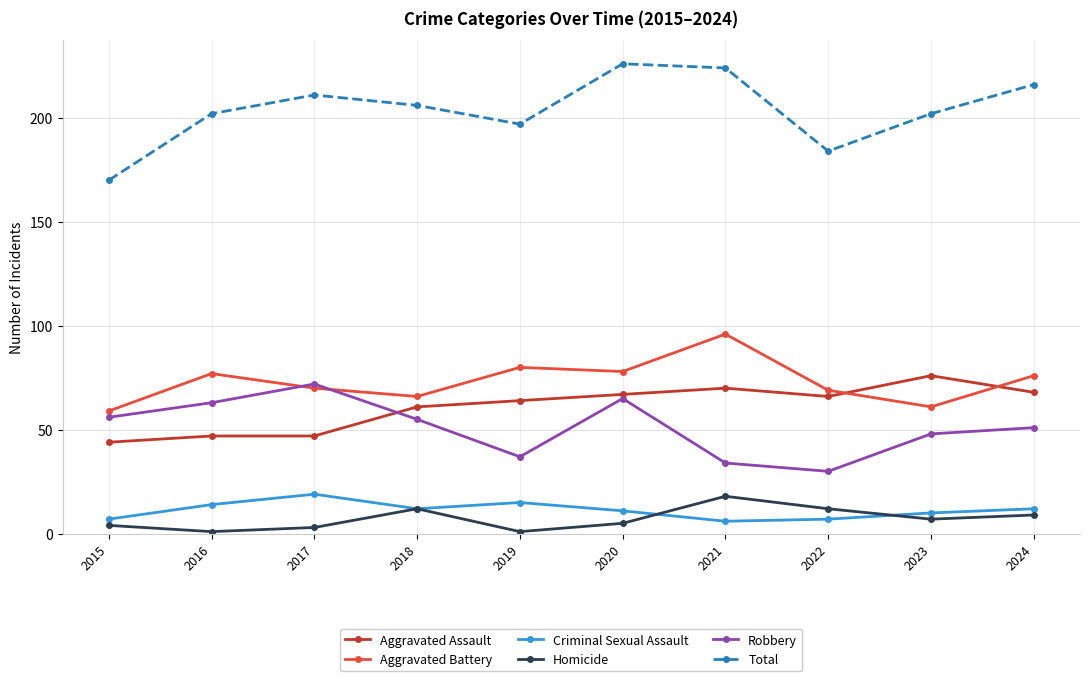

True or false: Total has more than 2 points higher than both neighbors.

False